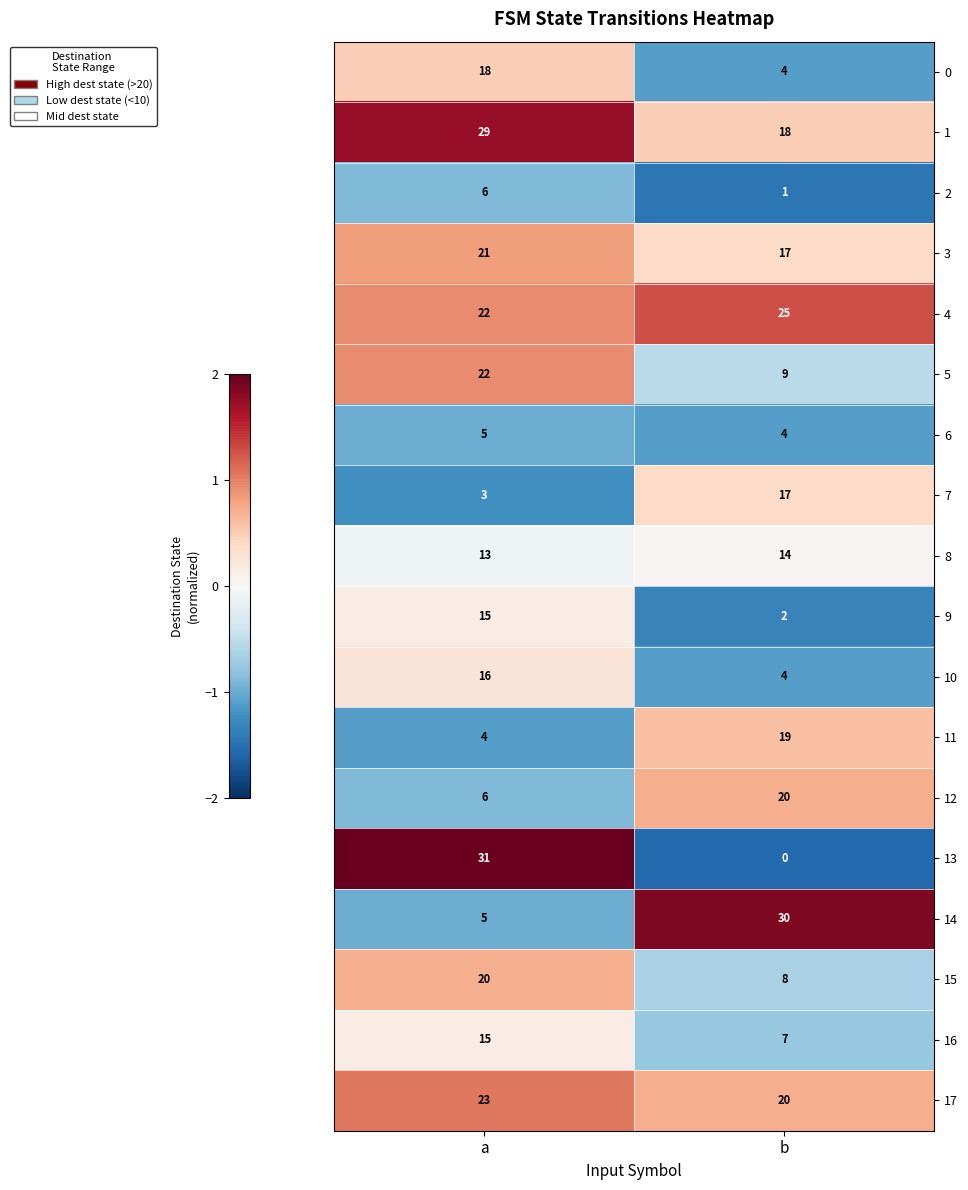

Where is 8 nearest to the value 13?

a